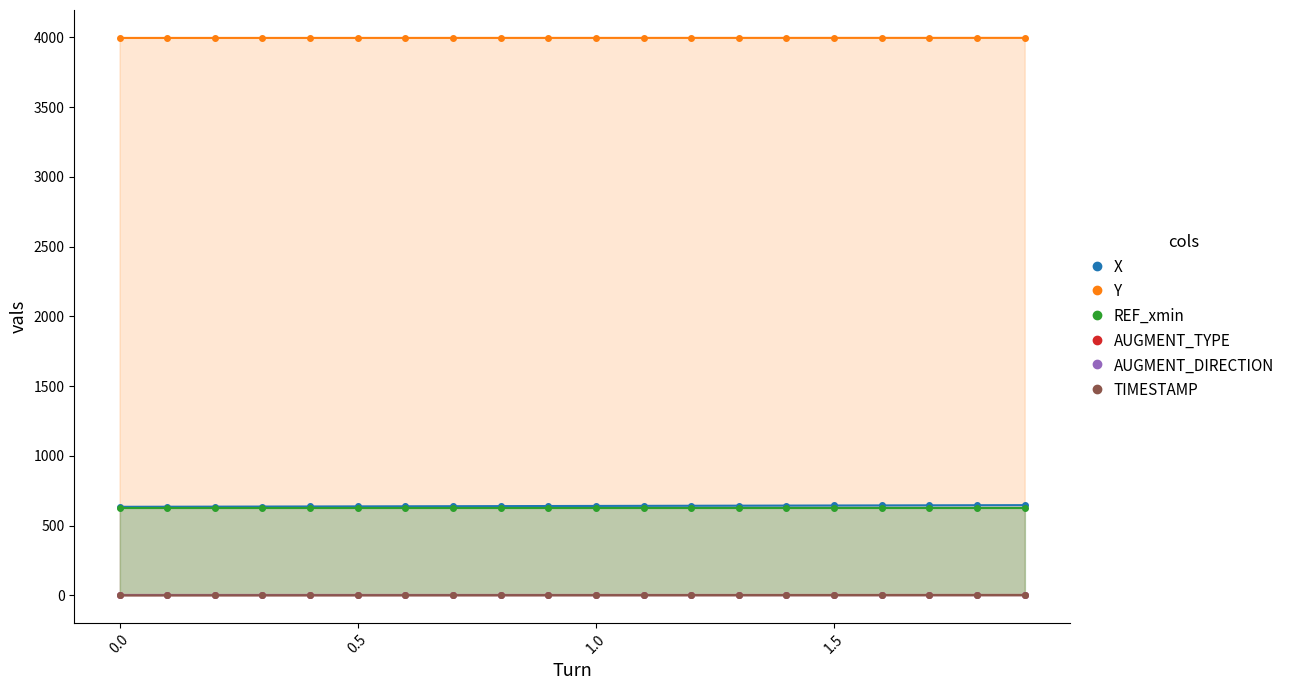

True or false: AUGMENT_DIRECTION and AUGMENT_TYPE cross at least once.

False